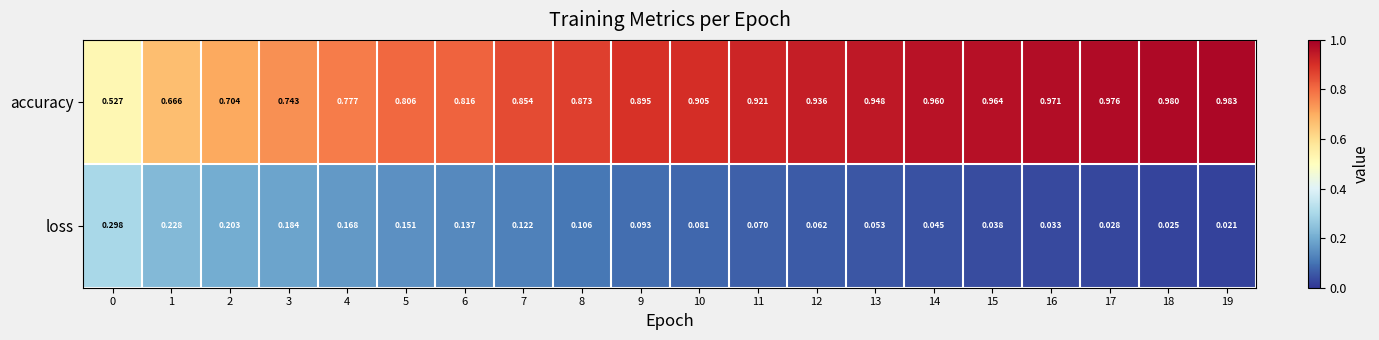

Between 9 and 12, which series saw the biggest shift?

accuracy